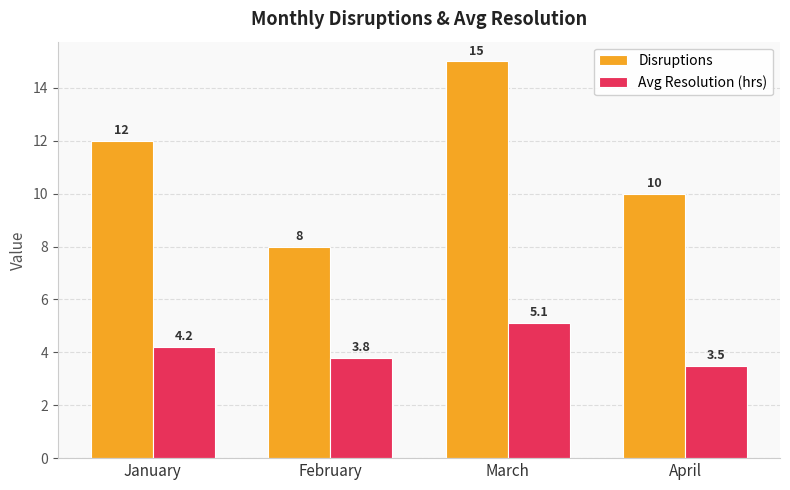

Read the Disruptions value at February.

8.0